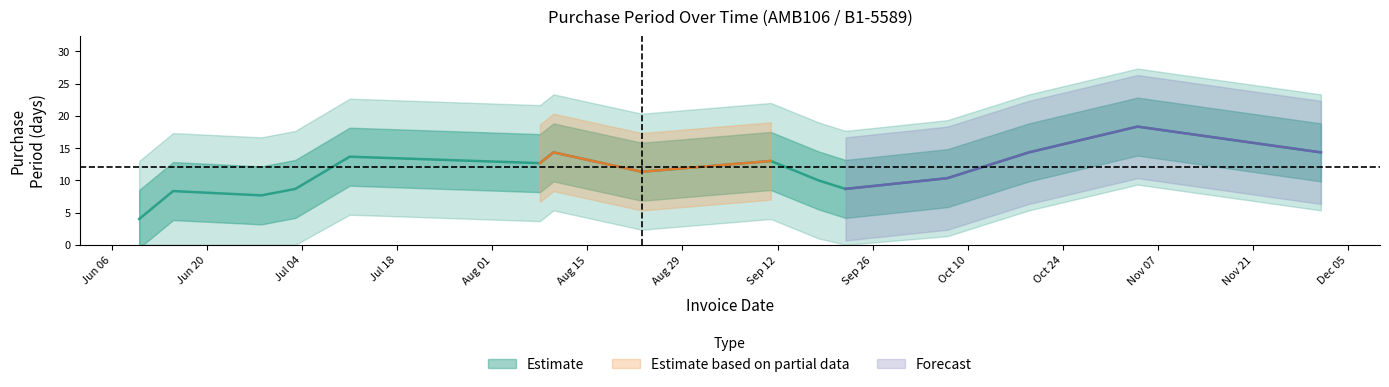

What position from the left is 2017-09-22?

11